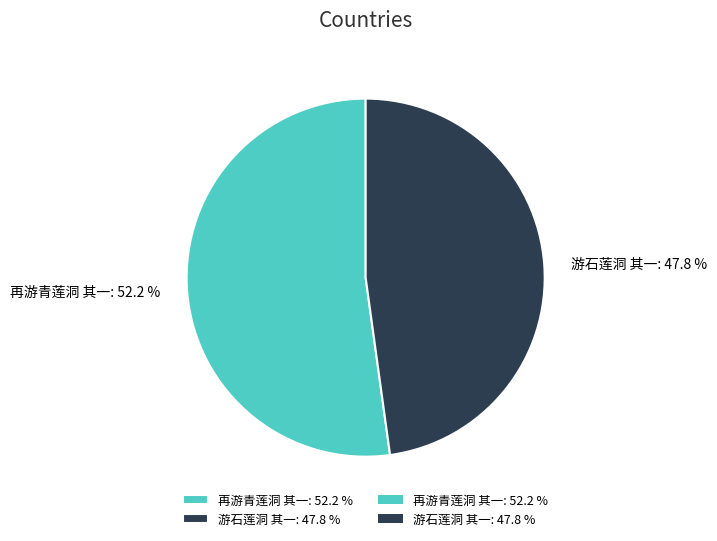

How many slices are in this pie chart?

2